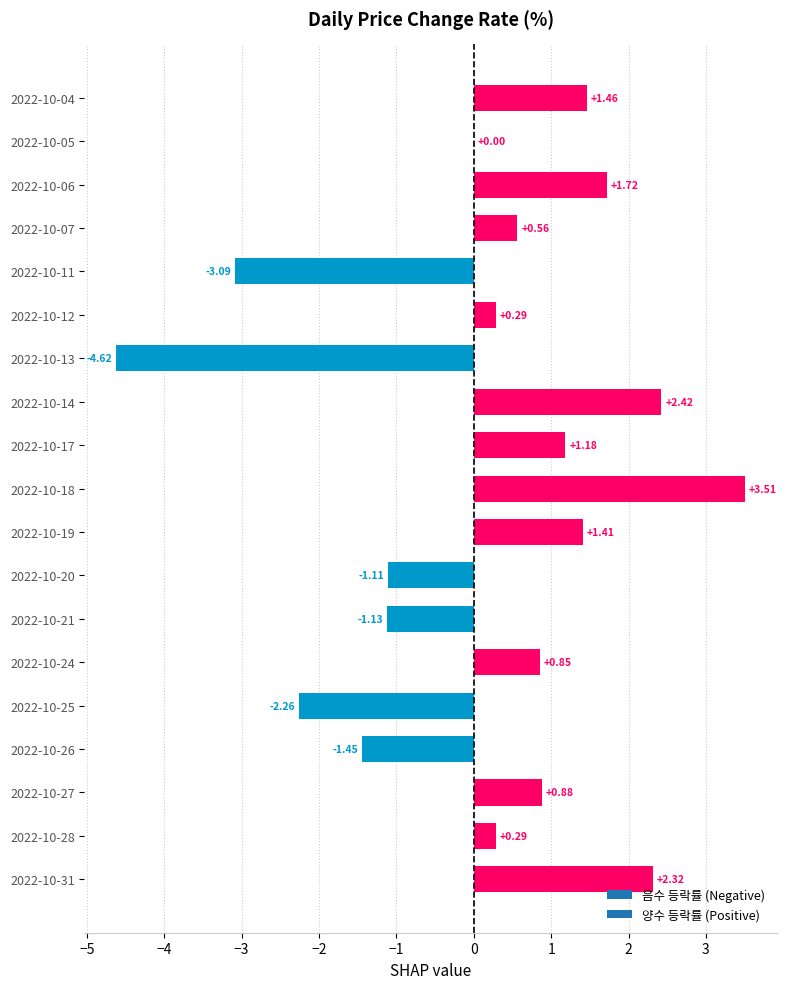

Are the bars grouped side by side (vs. stacked)?

No